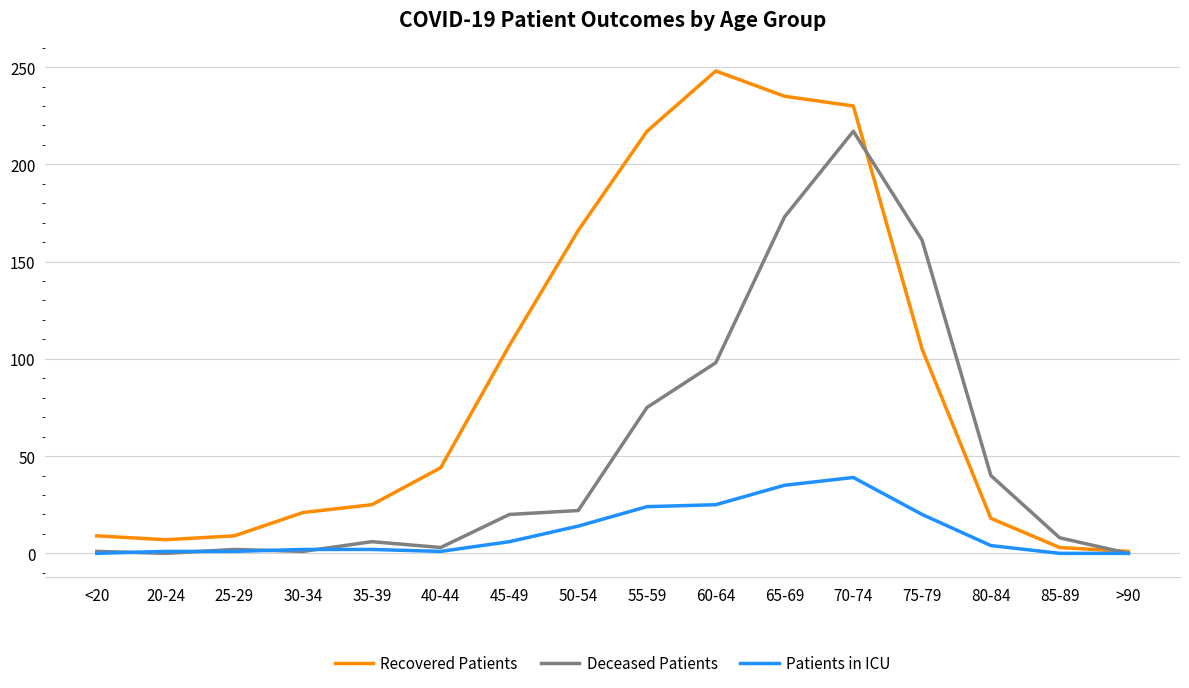

List the series in order of their peak value, lowest first.

Patients in ICU, Deceased Patients, Recovered Patients